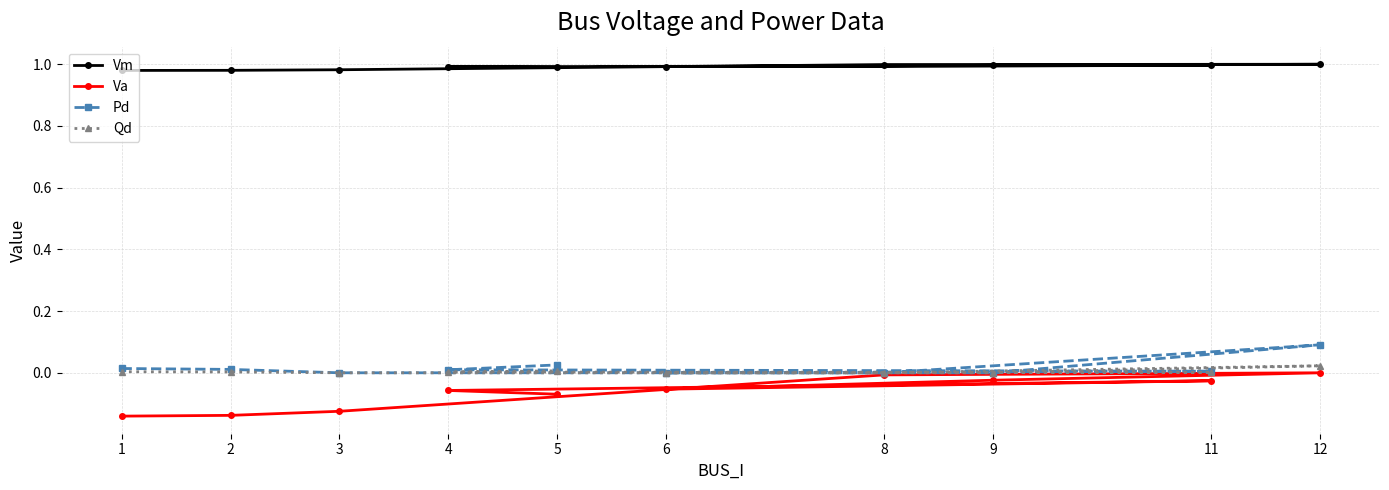

The value of Vm at 11 is 0.6. True or false?

False